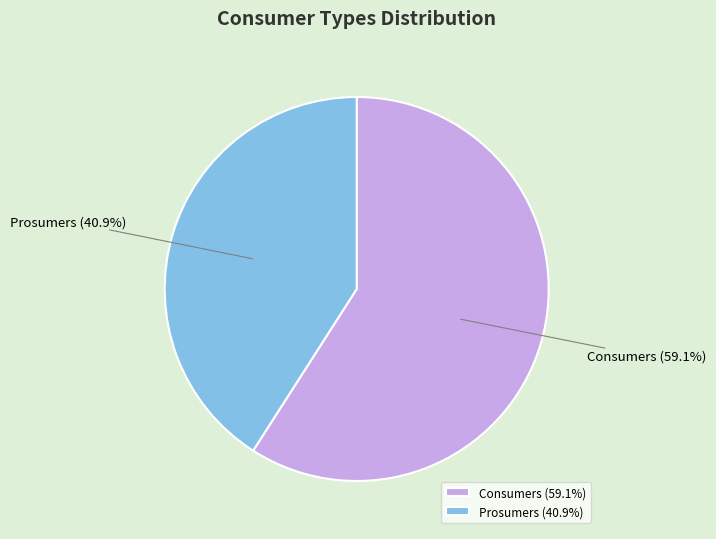

Does Consumers account for over 50% of the chart?

Yes